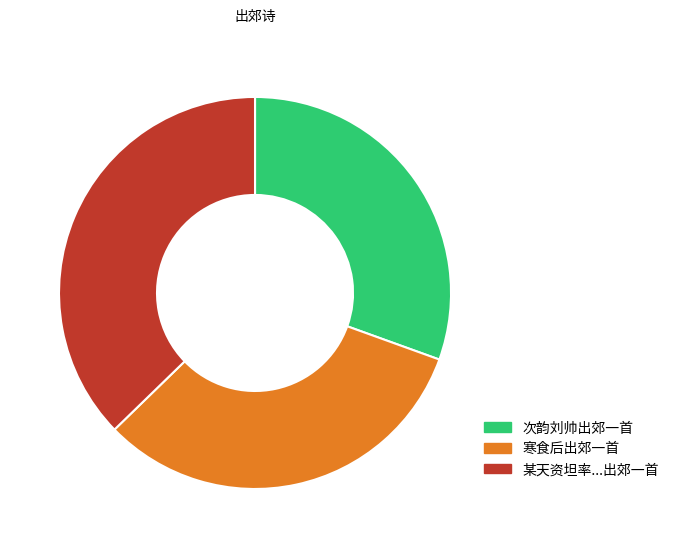

Is there any slice that represents more than half of the pie?

No